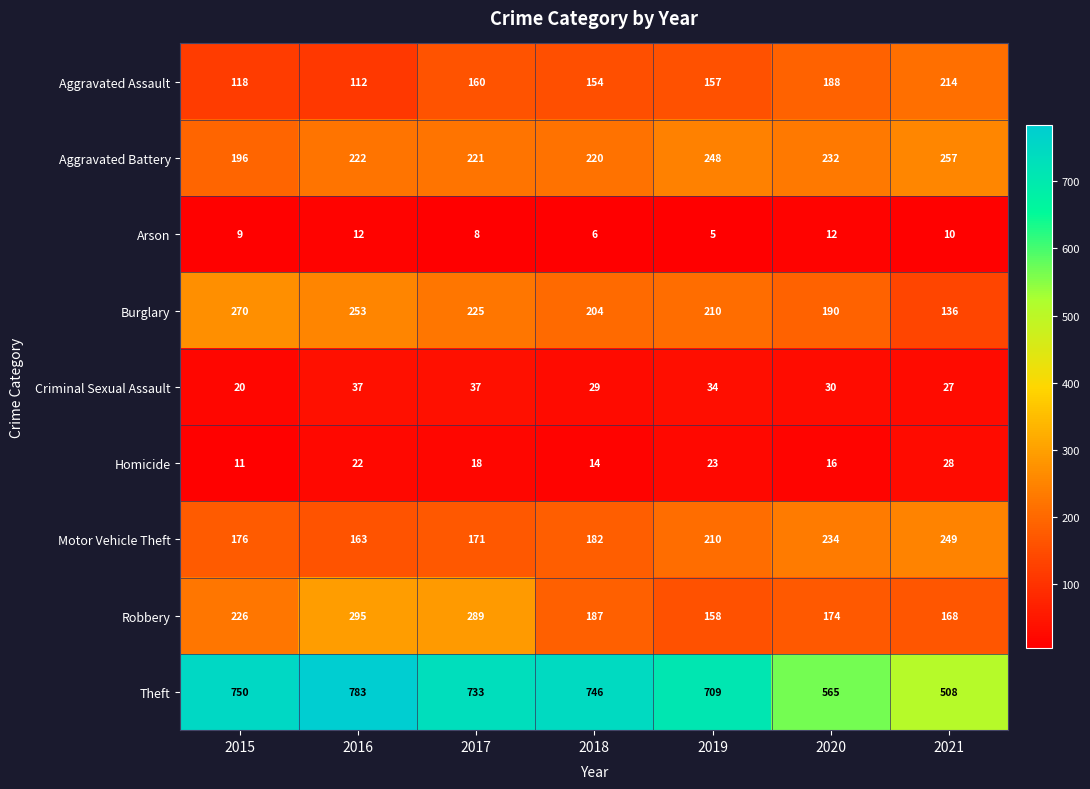

At which category is the sum across all series the highest?

2016